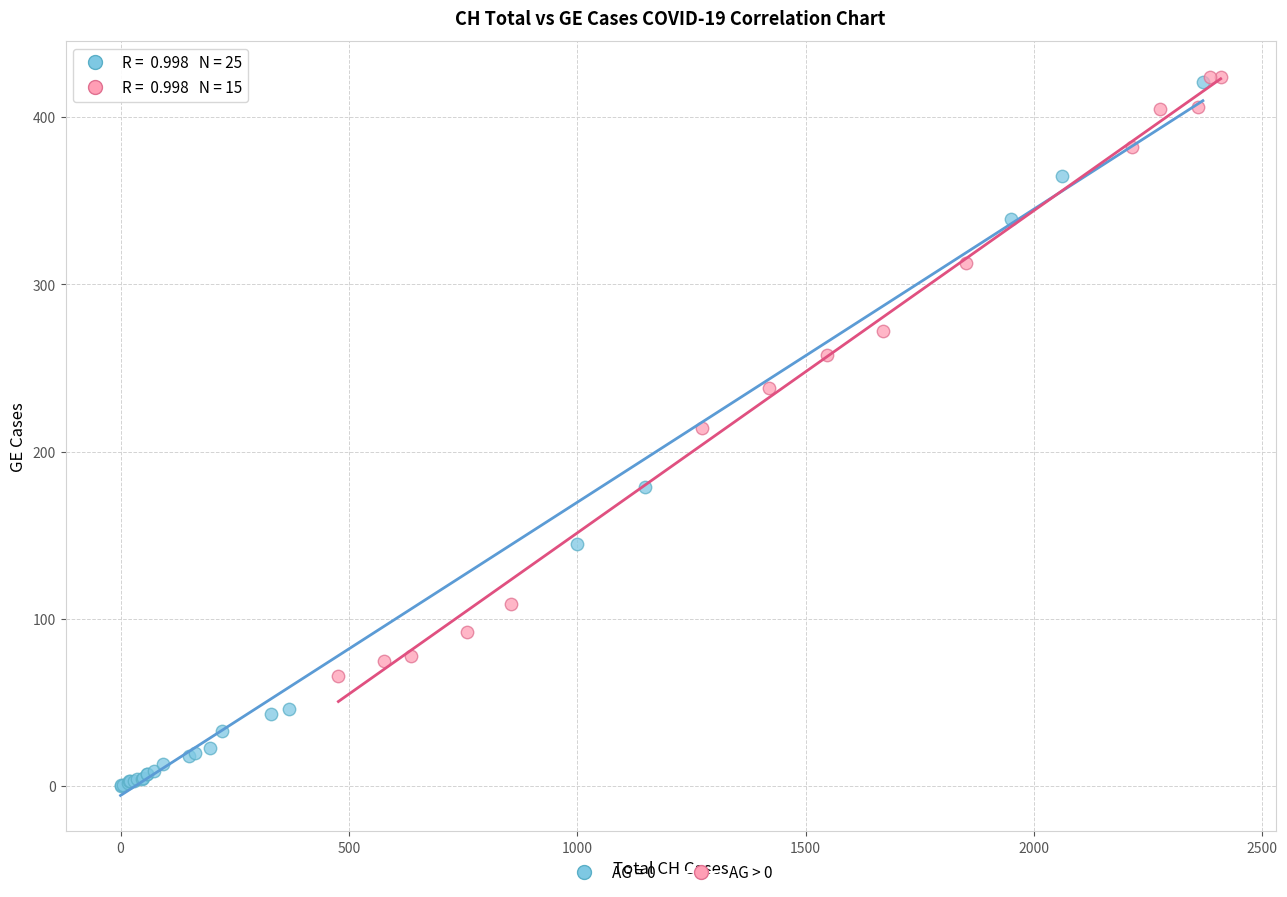

Which series reaches the minimum Y coordinate?

AG = 0